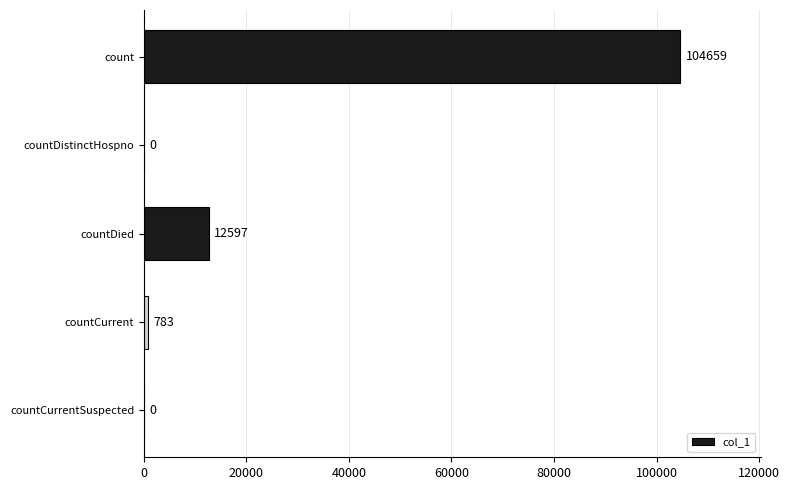

Reading bottom to top, what are all the values shown in this chart?

countCurrentSuspected=0	countCurrent=783	countDied=12597	countDistinctHospno=0	count=104659